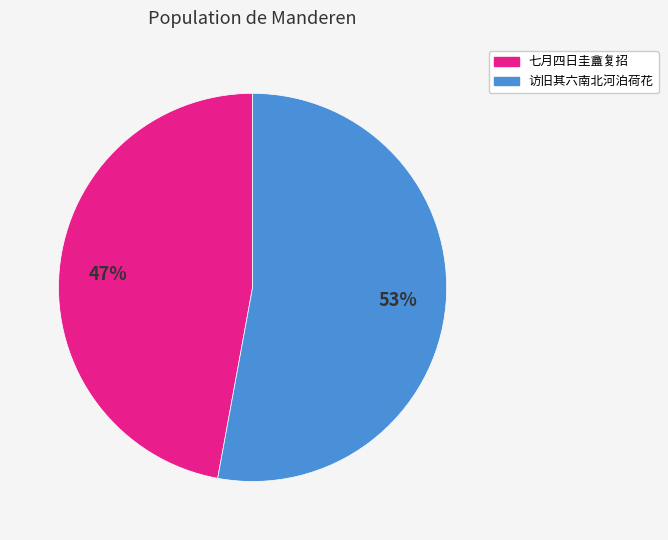

To the nearest percent, what is the average slice percentage?

50%